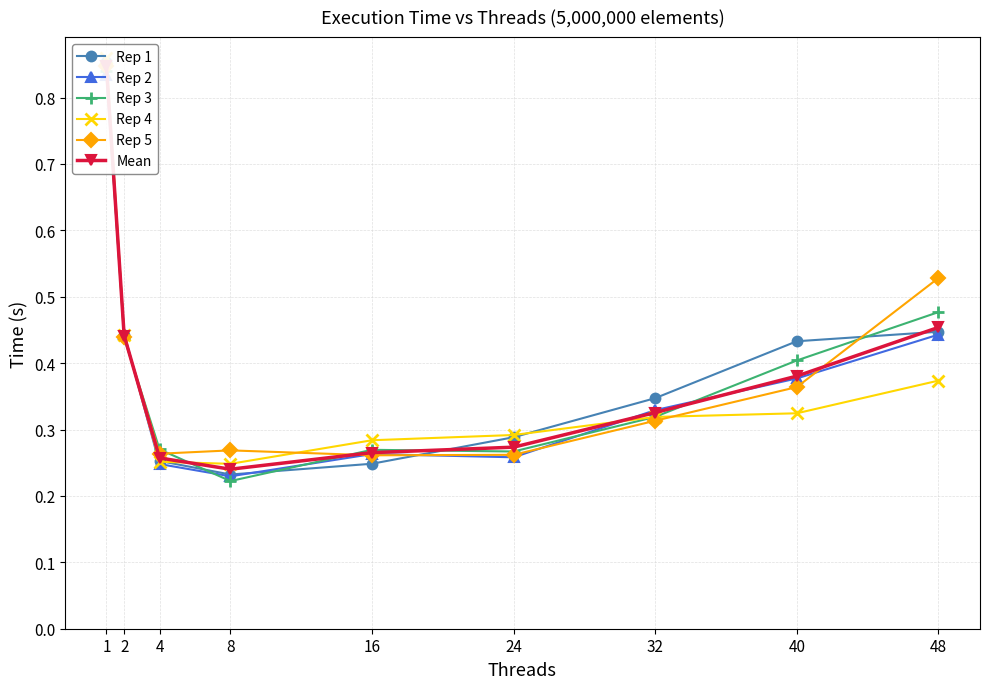

Reading left to right, extract all data points from this chart.

Rep 1: 0.9	0.4	0.3	0.2	0.2	0.3	0.3	0.4	0.4
Rep 2: 0.8	0.4	0.2	0.2	0.3	0.3	0.3	0.4	0.4
Rep 3: 0.8	0.4	0.3	0.2	0.3	0.3	0.3	0.4	0.5
Rep 4: 0.9	0.4	0.3	0.2	0.3	0.3	0.3	0.3	0.4
Rep 5: 0.8	0.4	0.3	0.3	0.3	0.3	0.3	0.4	0.5
Mean: 0.8	0.4	0.3	0.2	0.3	0.3	0.3	0.4	0.5